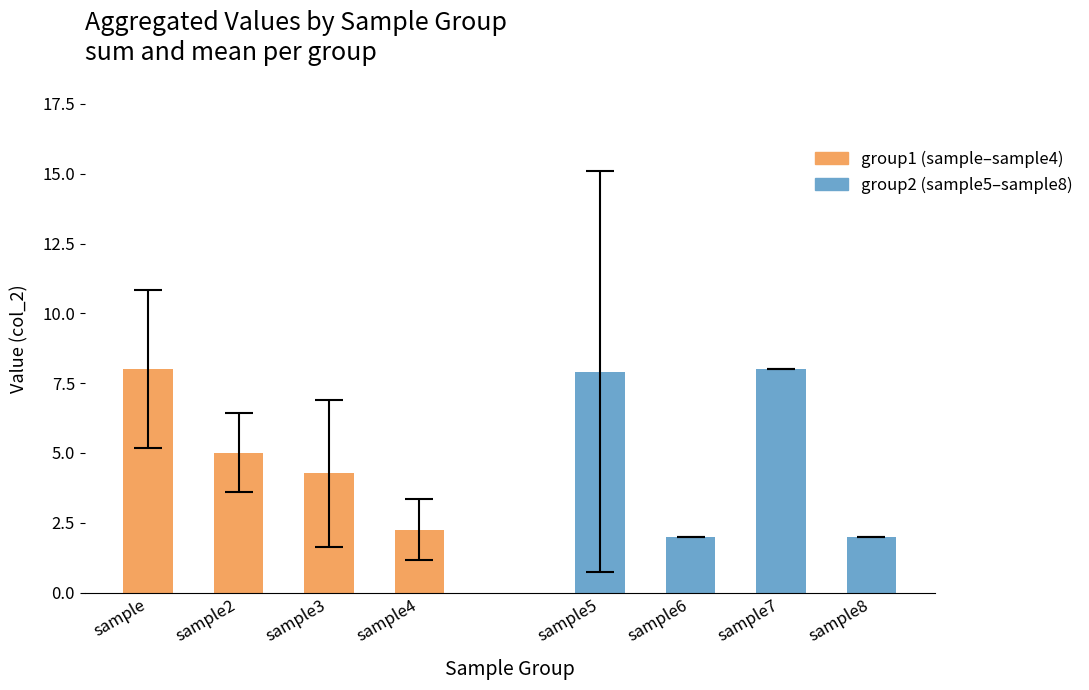

What are all the series names shown in the legend?

group1 (sample–sample4), group2 (sample5–sample8)